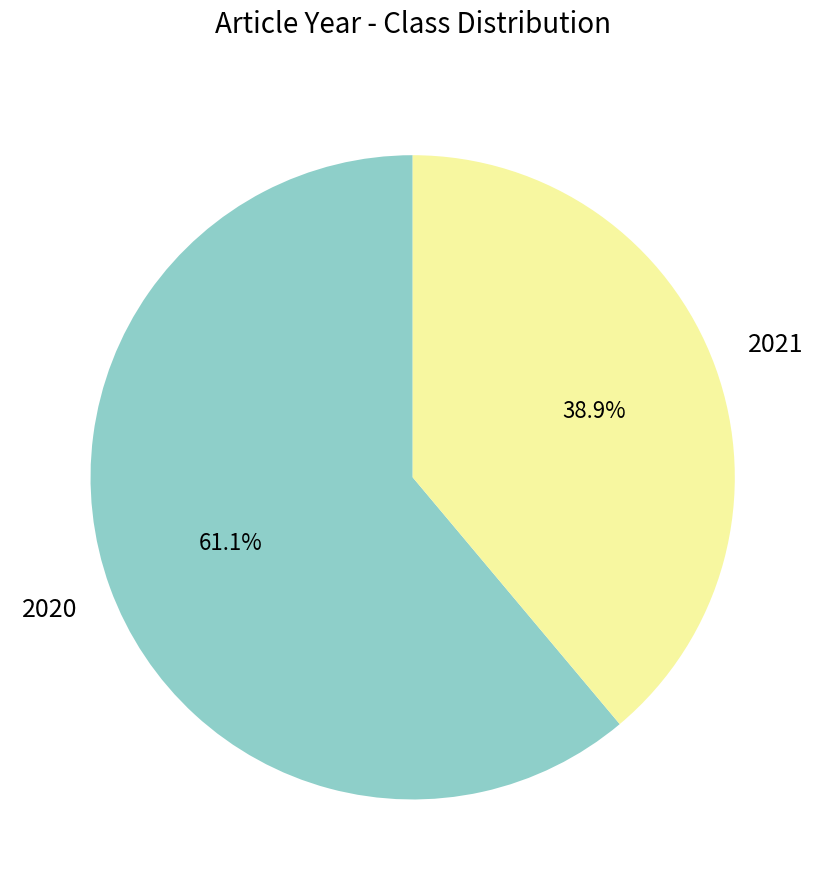

Is it true that 2021 is 39% of the pie?

True